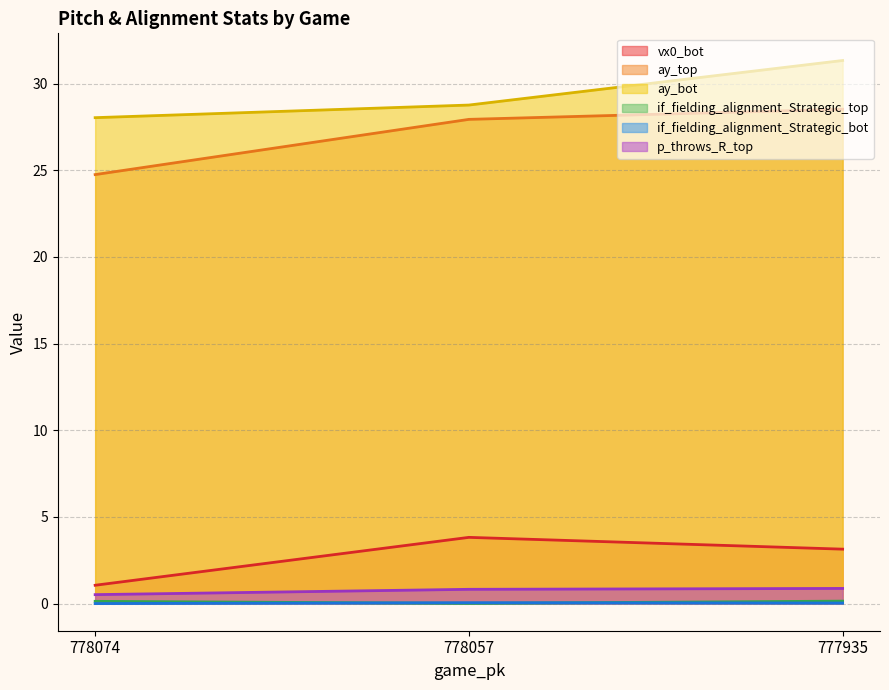

The ay_top series shows 27.9 at 778057. True or false?

True